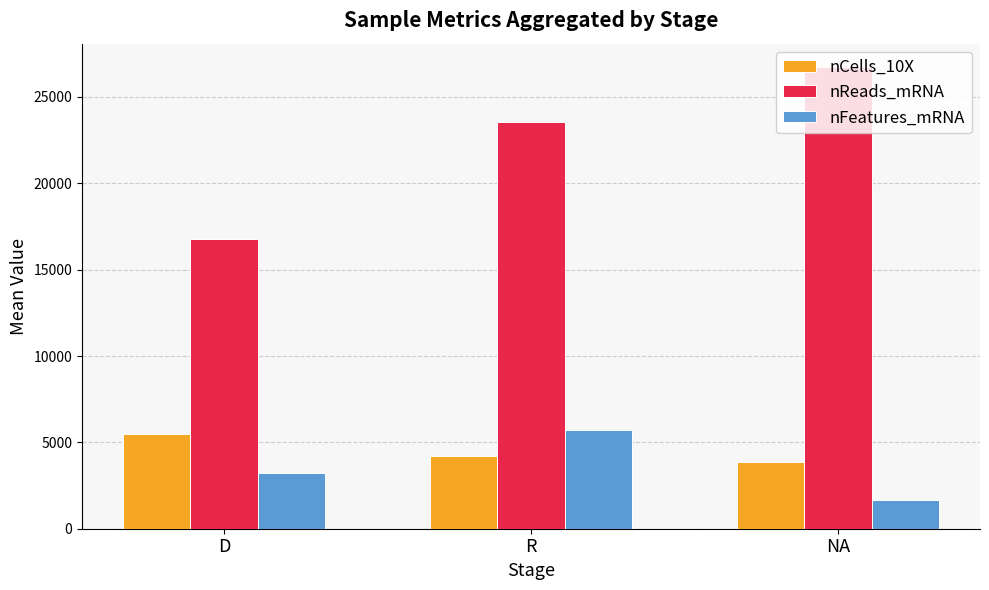

What is the spread (max minus min) of values at D?

13538.7